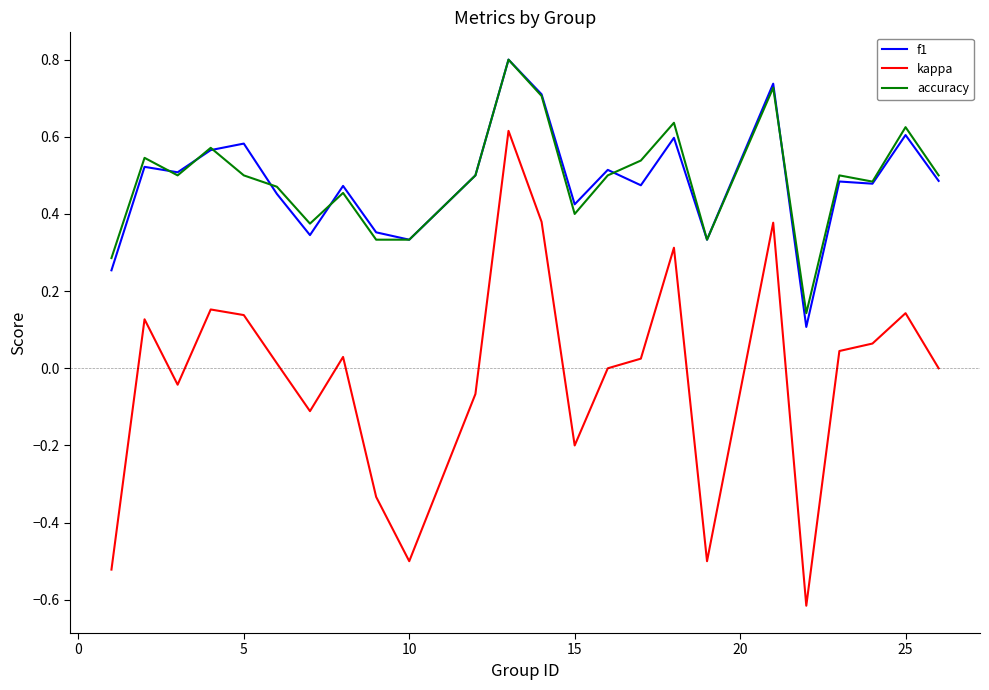

How many lines are shown in the chart?

3